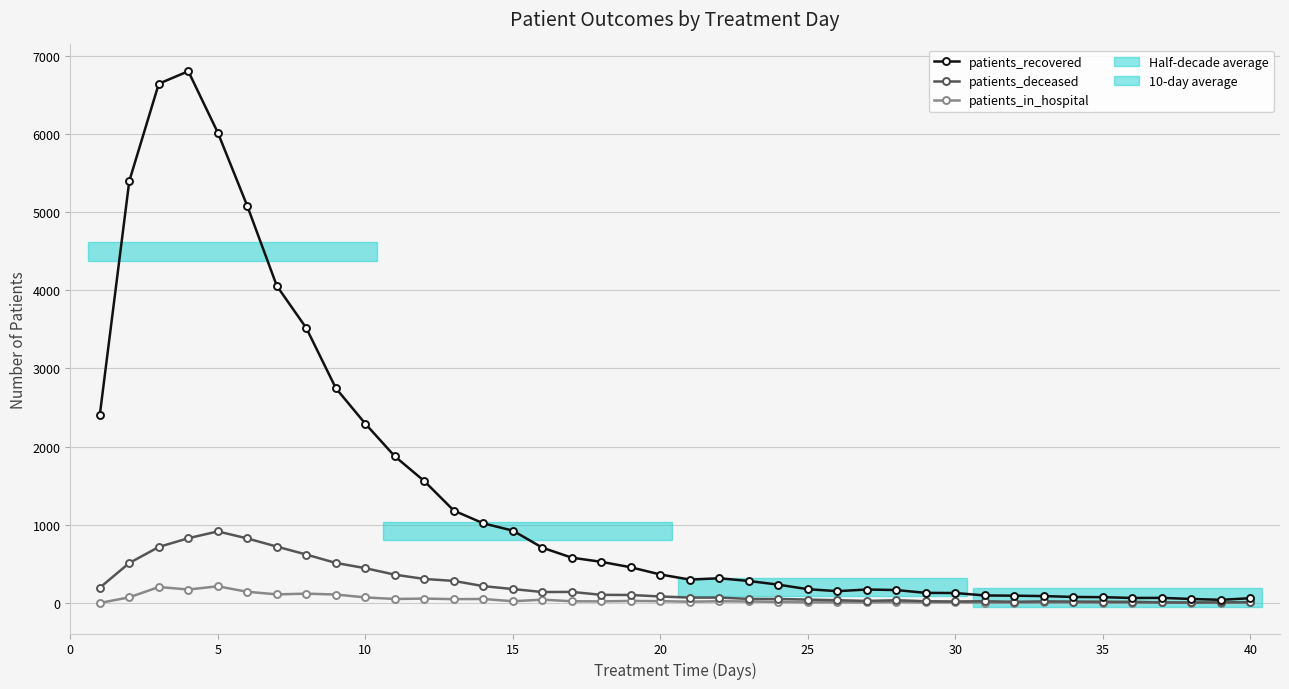

True or false: patients_deceased has more than 0 points higher than both neighbors.

True